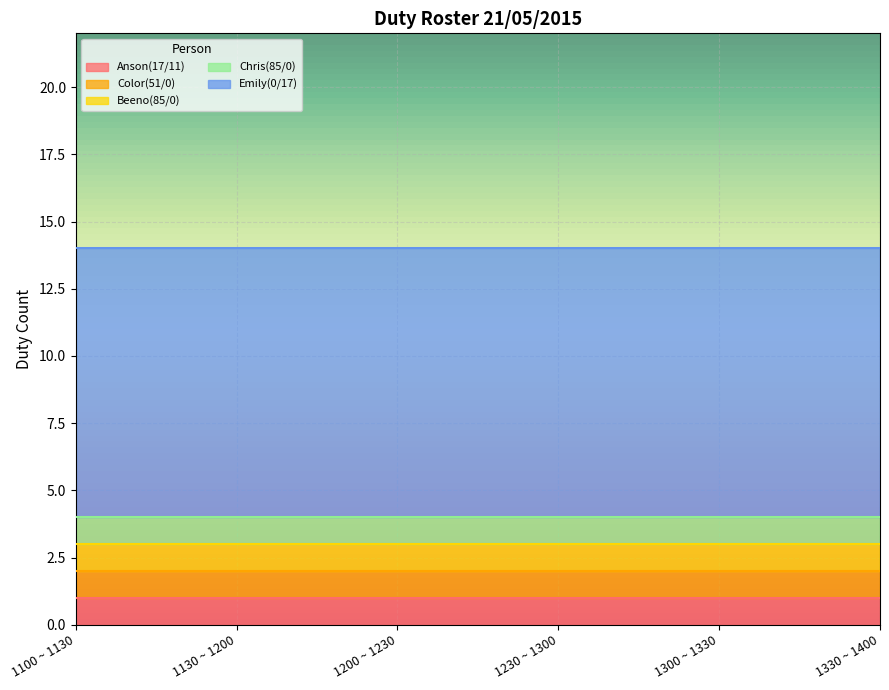

What is the average value of the Color(51/0) series?

1